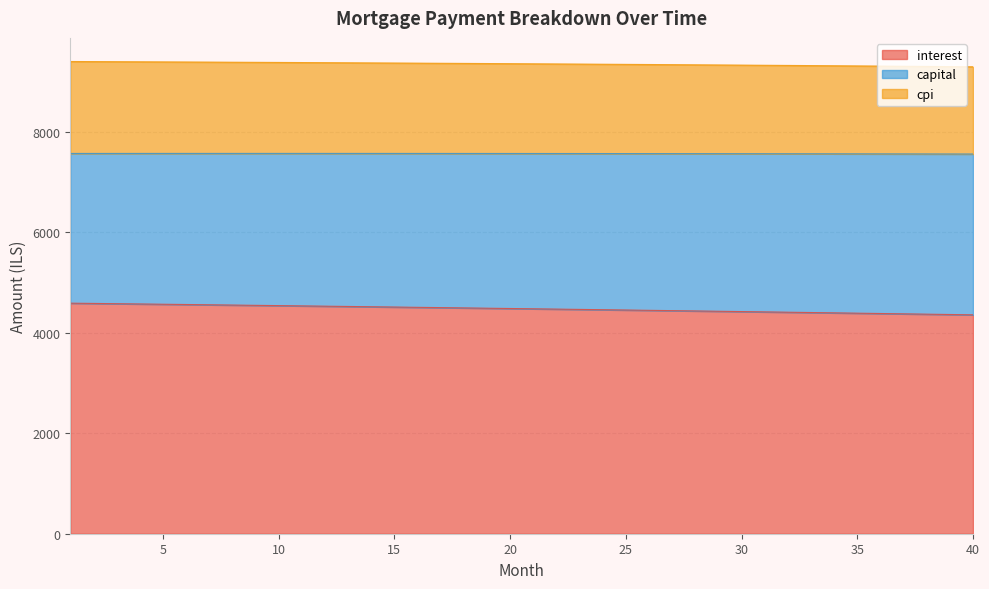

What are all the series names shown in the legend?

interest, capital, cpi